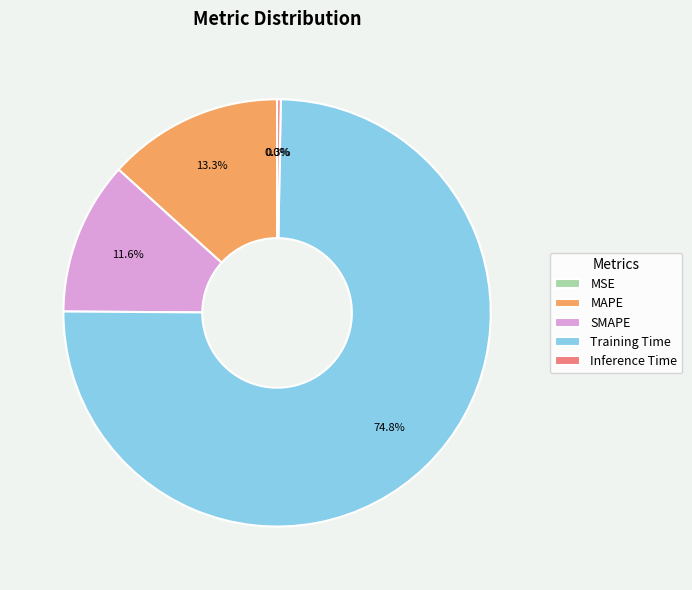

Does Training Time represent more than half of the total?

Yes